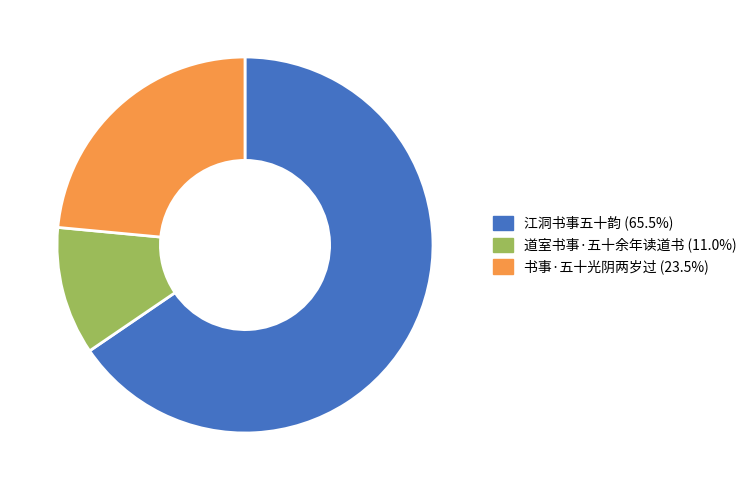

Between 书事·五十光阴两岁过 and 江洞书事五十韵, which is larger?

江洞书事五十韵